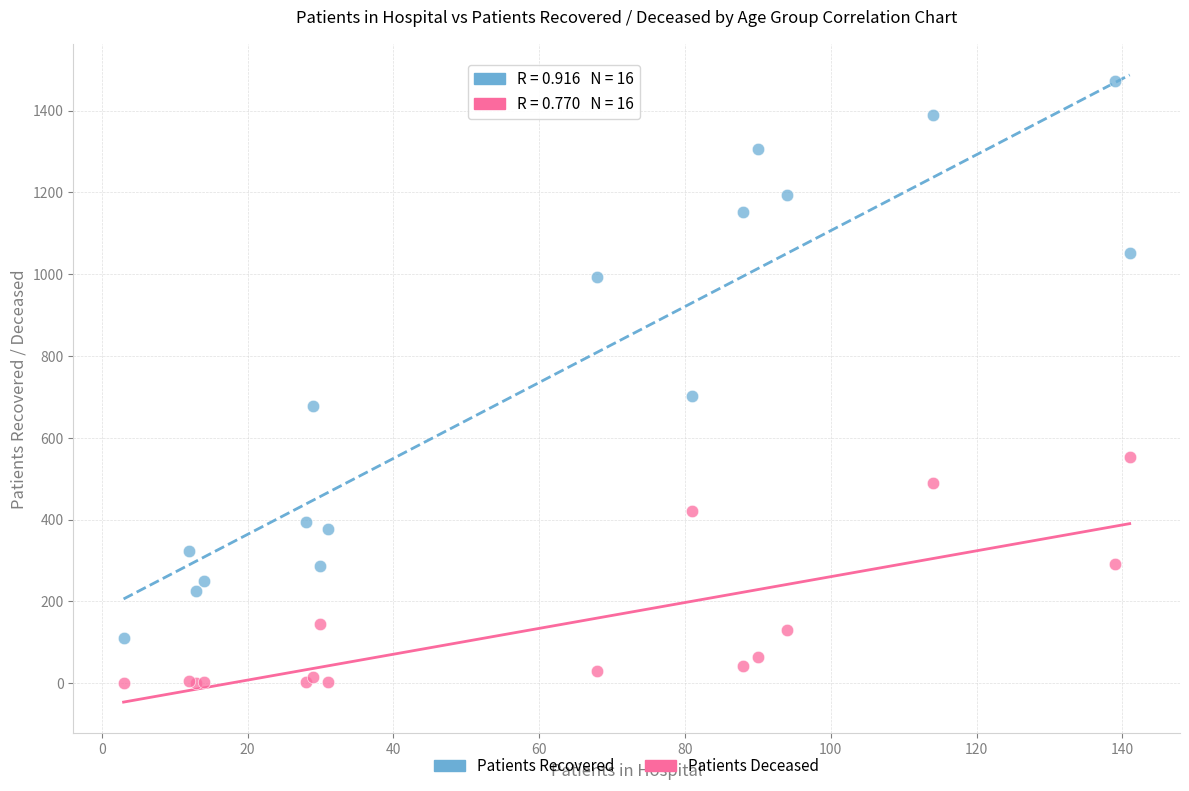

Which series has the widest spread of Y values?

Patients Recovered